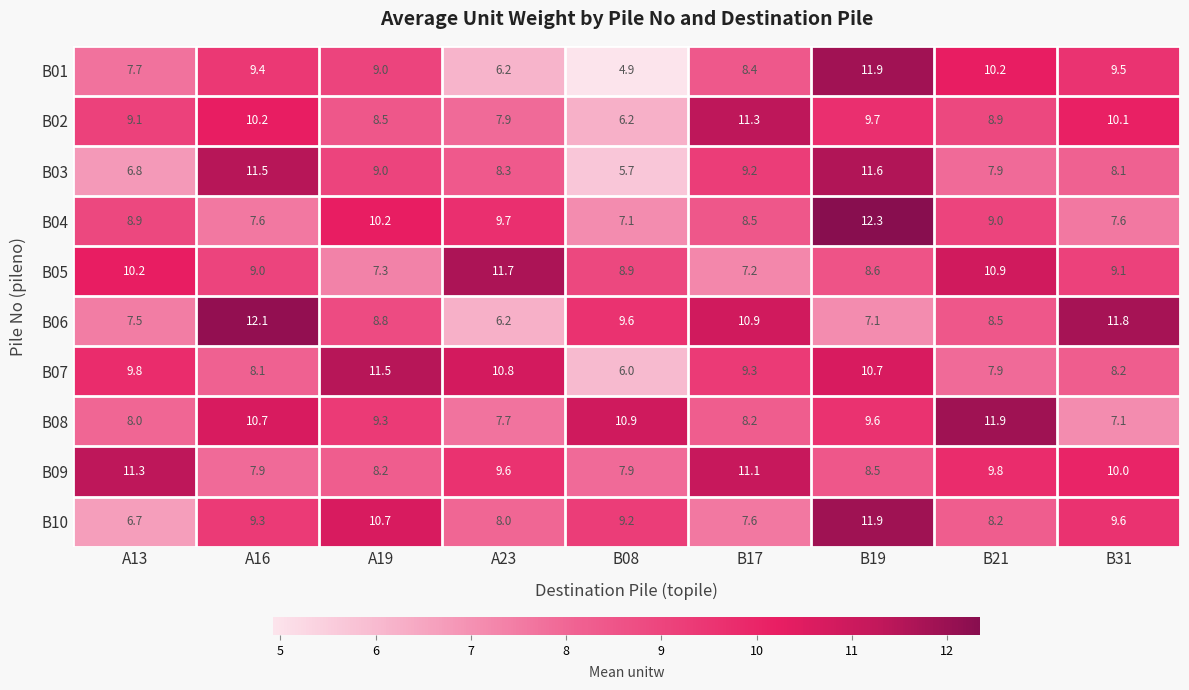

Which series has the largest range (max minus min)?

B01